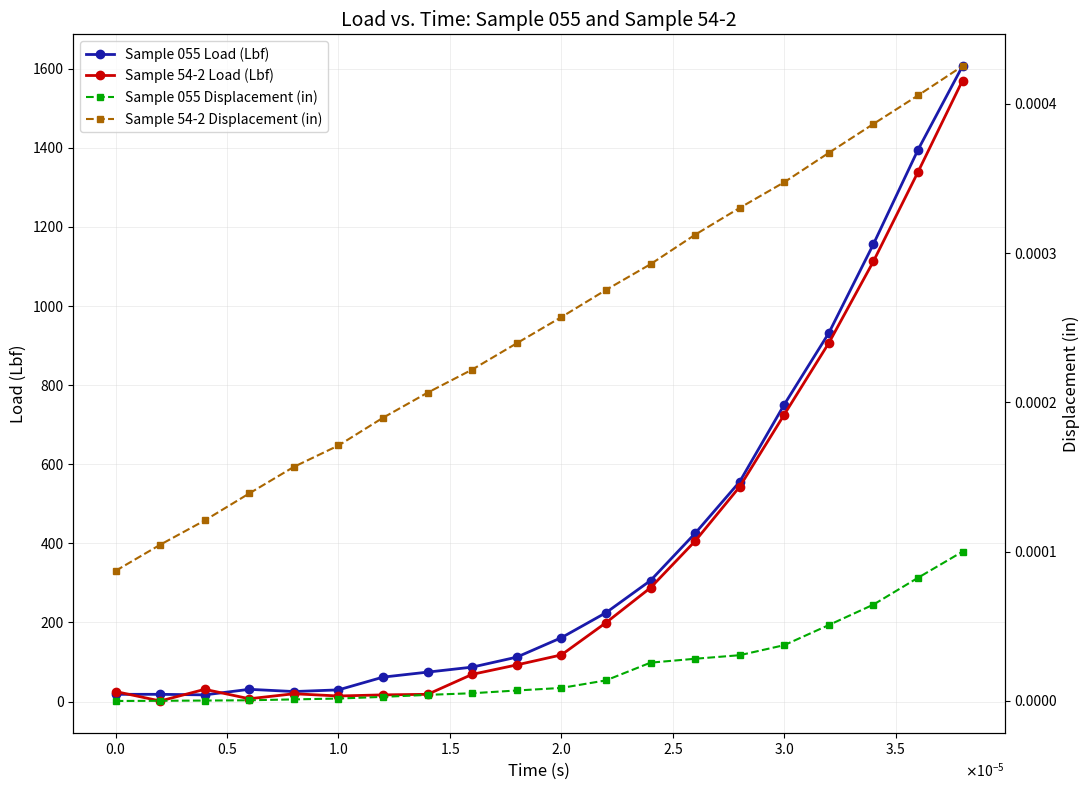

How many lines are shown in the chart?

4